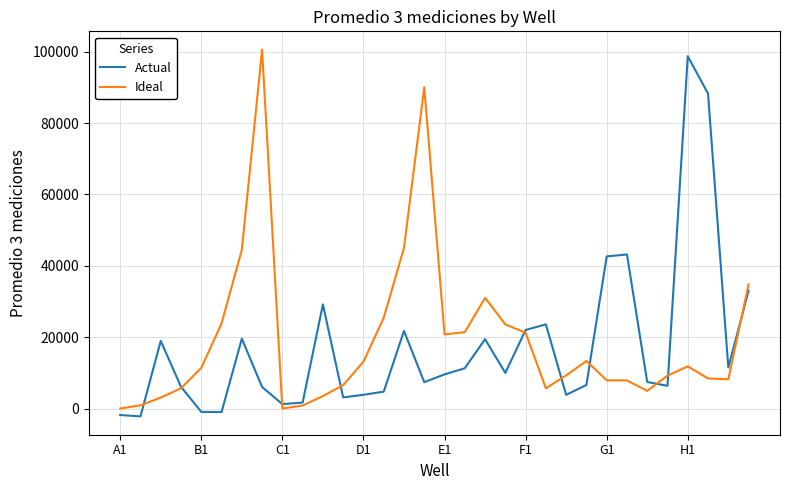

What is the greatest value displayed?

100594.8